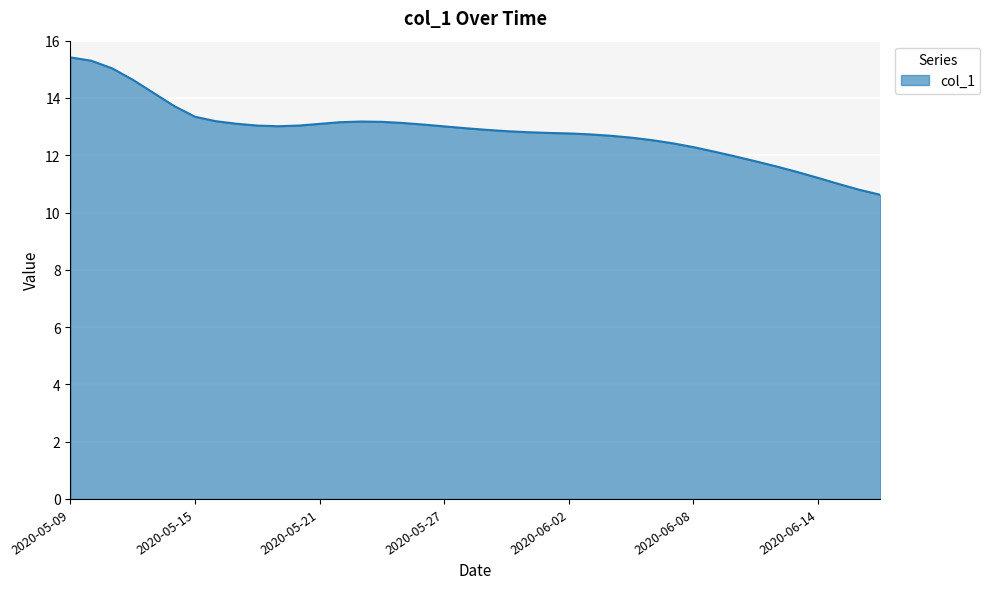

Does the chart display data point markers on the line(s)?

No